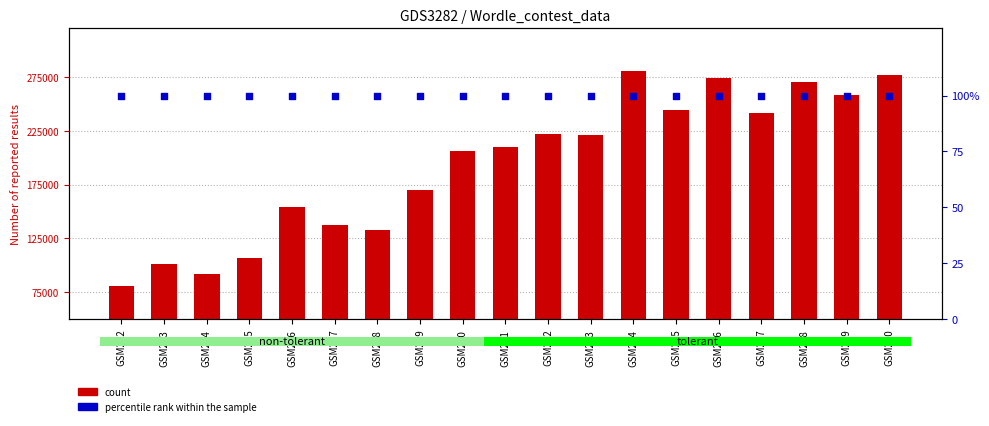

What is the total value across all series at GSM209?

169584